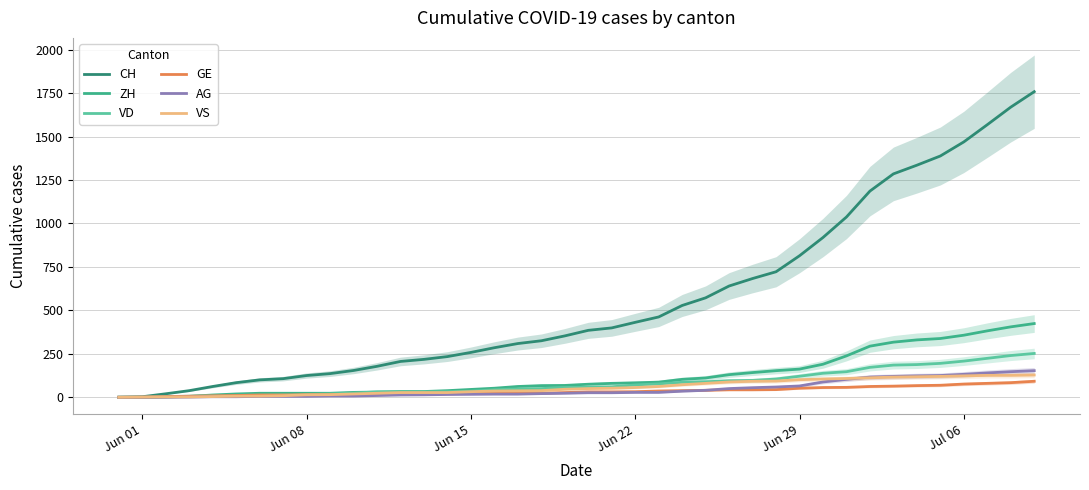

True or false: ZH and AG intersect in this chart.

False